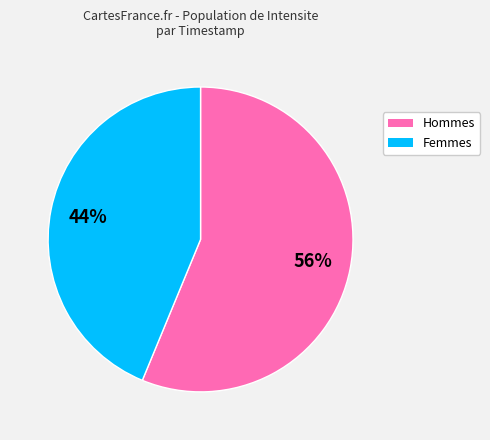

Count the number of slices in the pie.

2